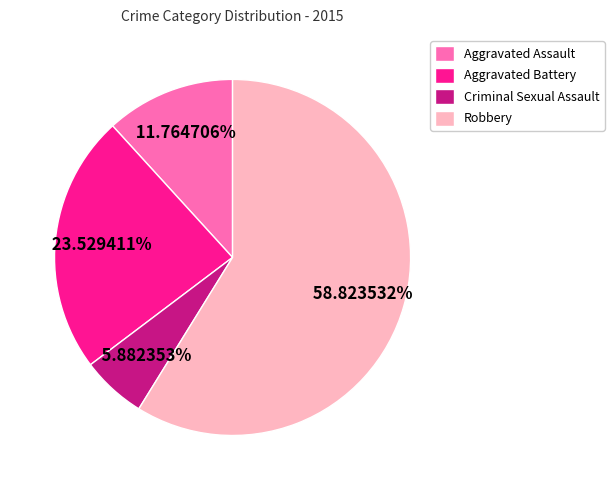

How many segments does this pie chart have?

4